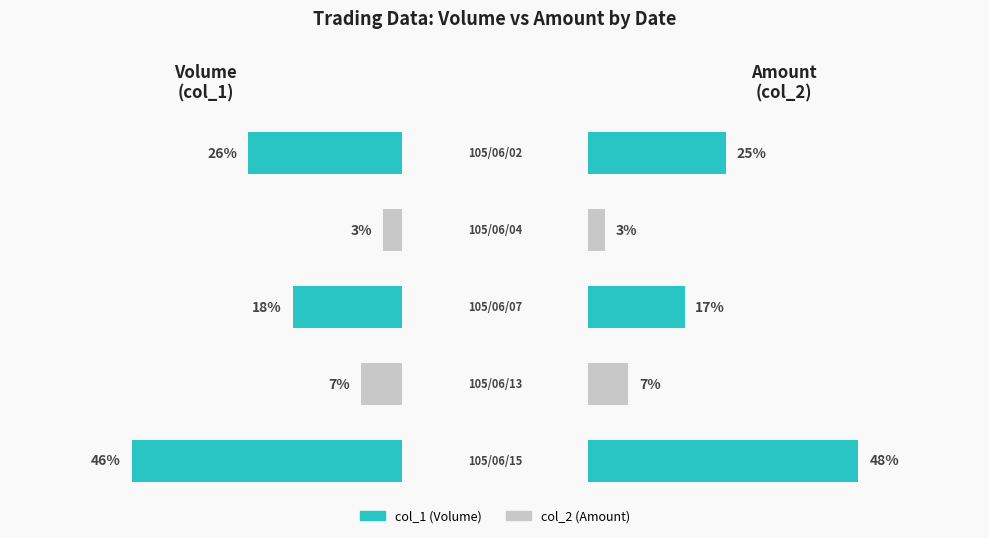

How many groups of bars are there?

5